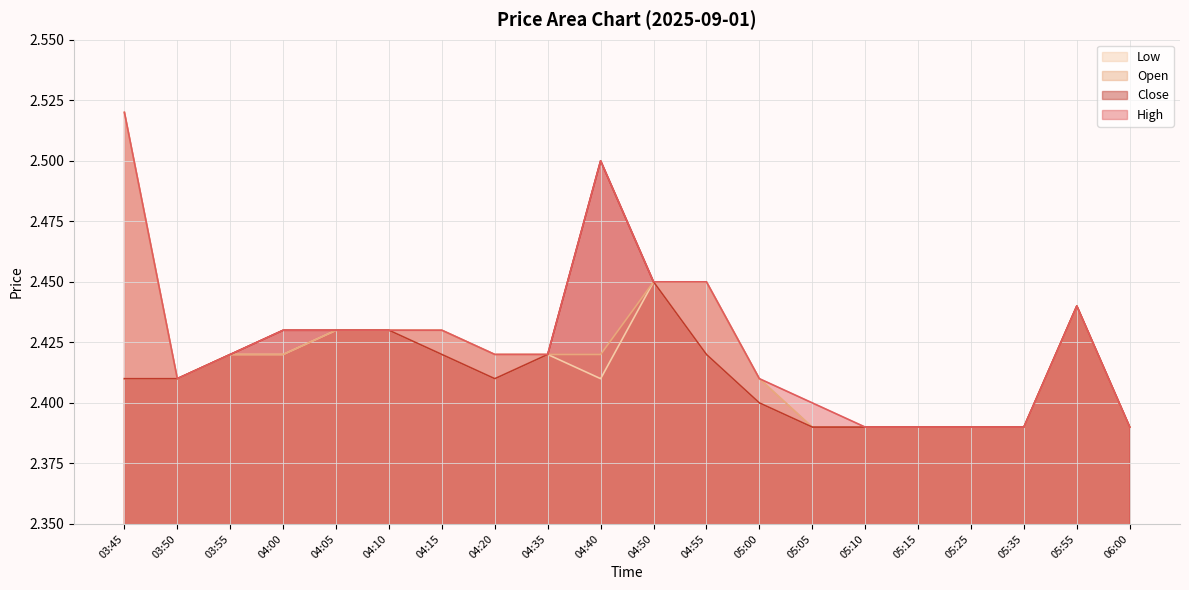

At which category does the chart reach its peak across all series?

03:45